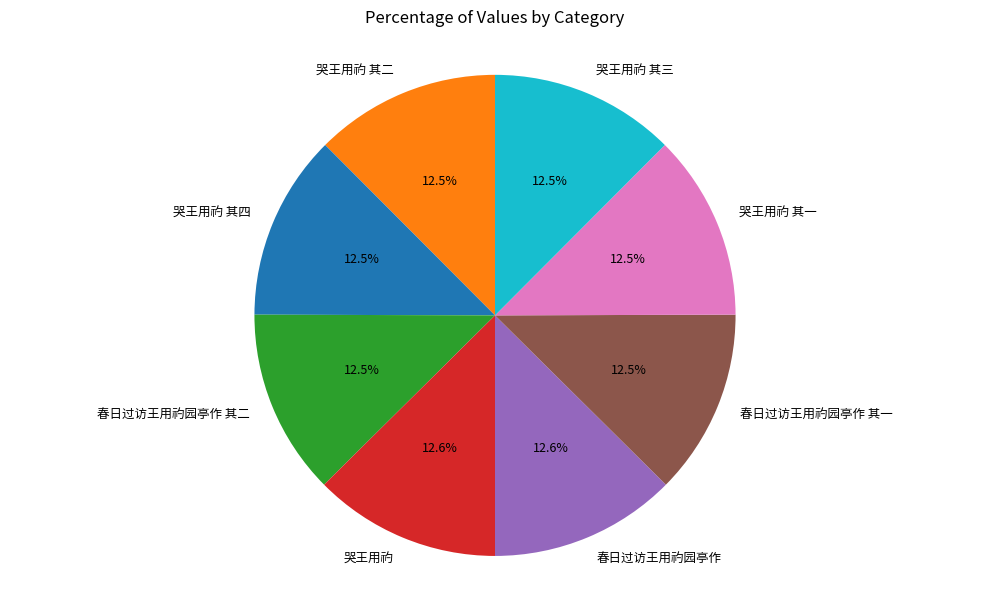

Is the sum of 哭王用礿 其四 and 春日过访王用礿园亭作 其一 greater than half?

No